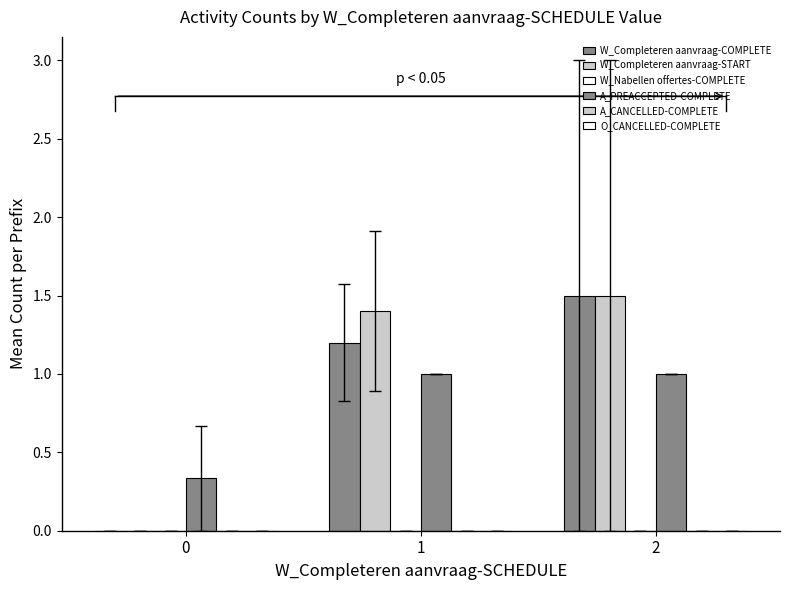

What is the sum of the A_PREACCEPTED-COMPLETE values at 1 and 2?

2.0